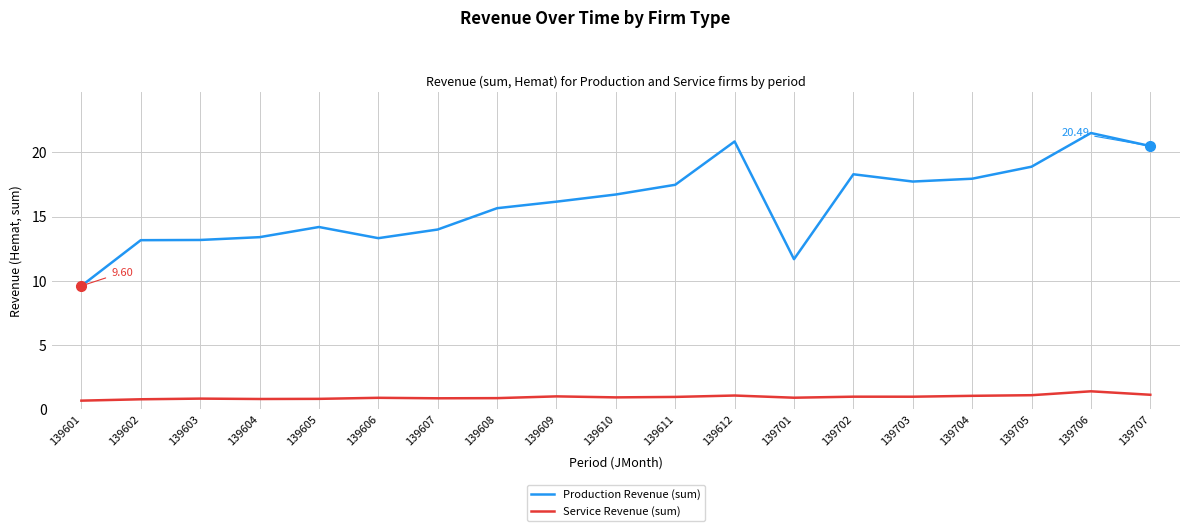

Between 139601 and 139604, which series saw the biggest shift?

Production Revenue (sum)